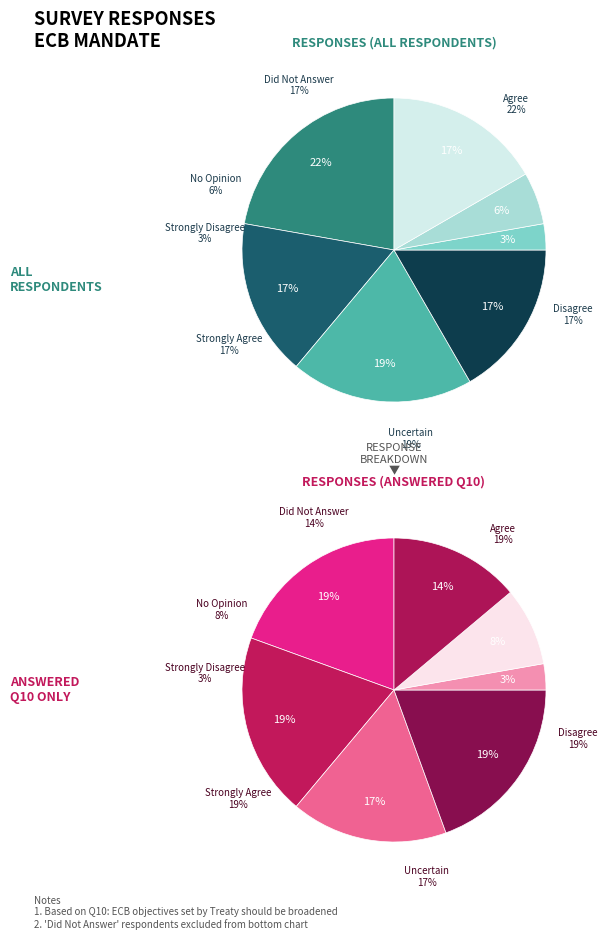

To the nearest percent, what is the average slice percentage?

14%